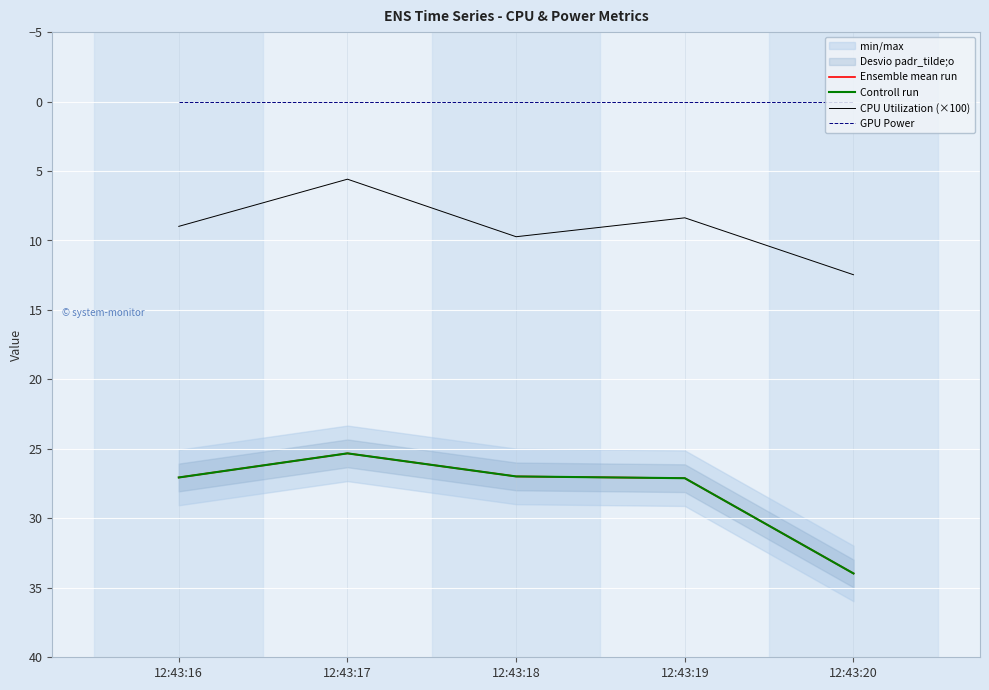

At 12:43:17, list the series in order from largest to smallest.

Ensemble mean run, Controll run, CPU Utilization (×100), GPU Power